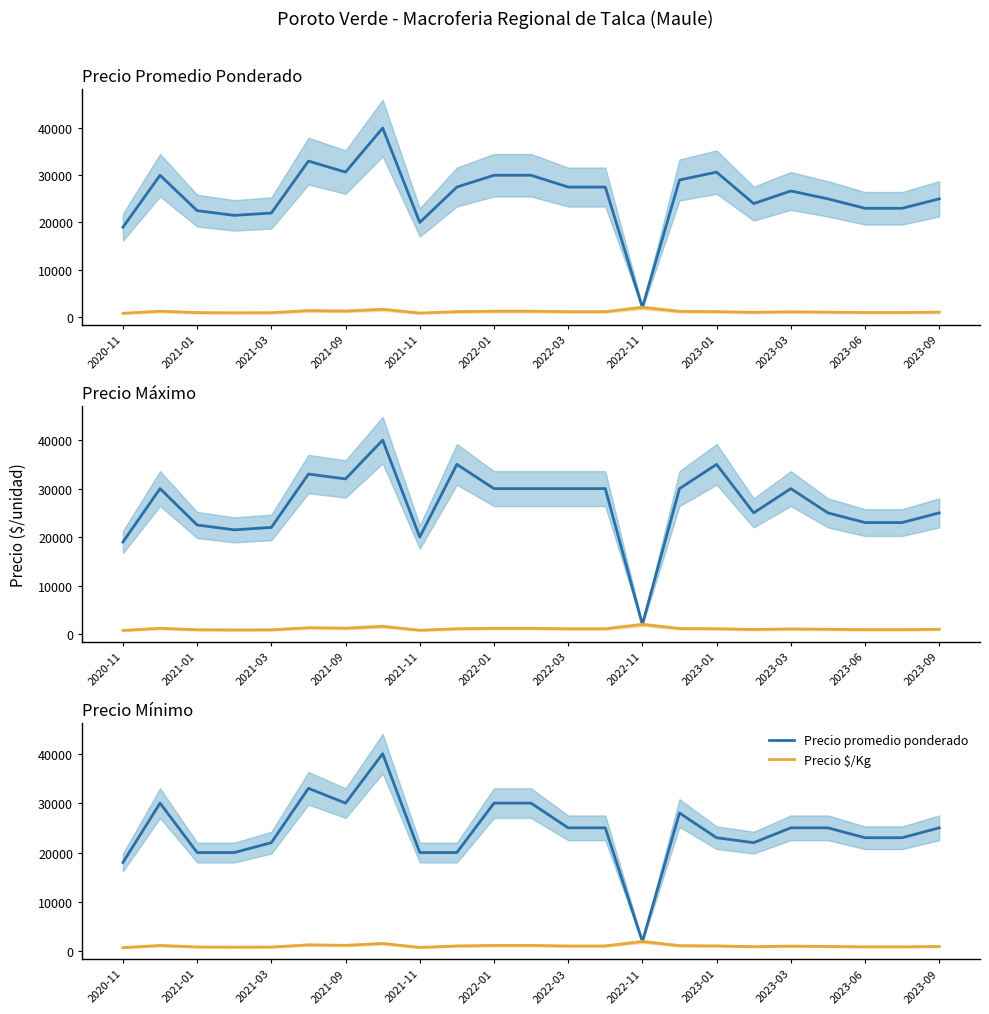

Is the value of Precio $/Kg at 21 greater than the value of Precio promedio ponderado at 2021-11?

No